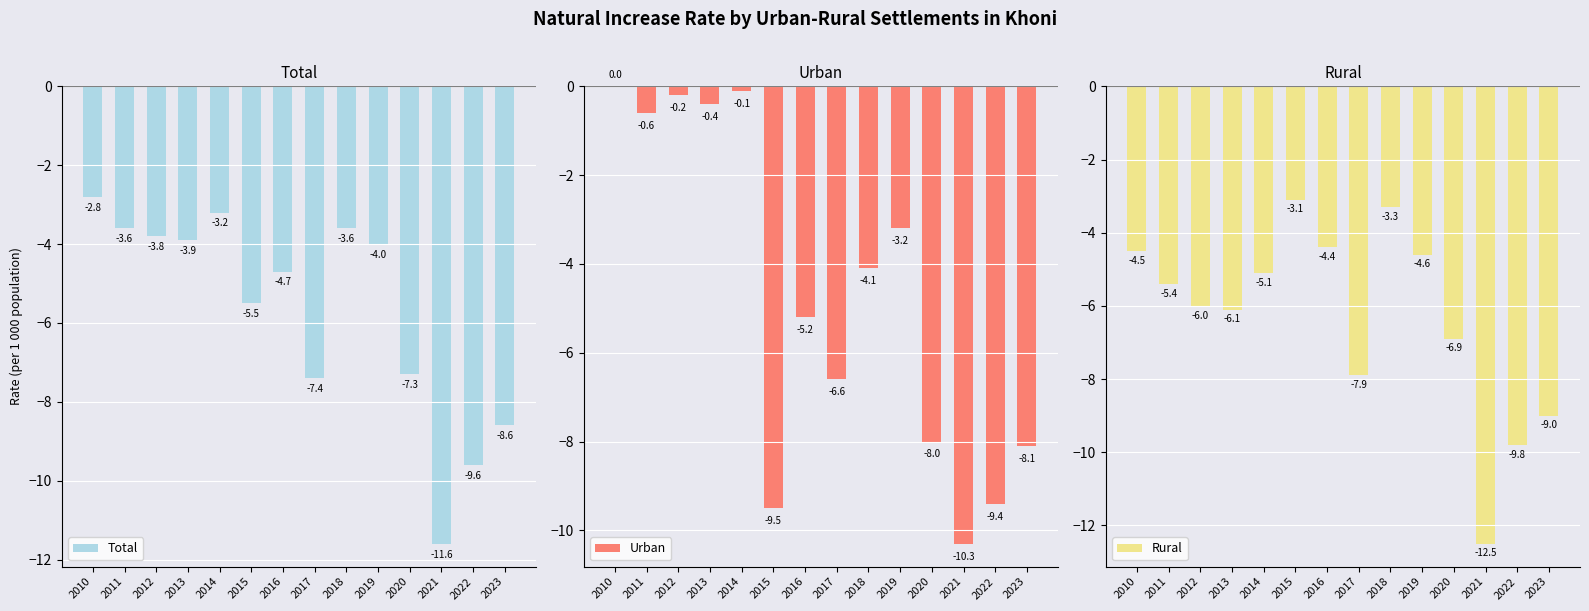

How many data points does each series have?

14